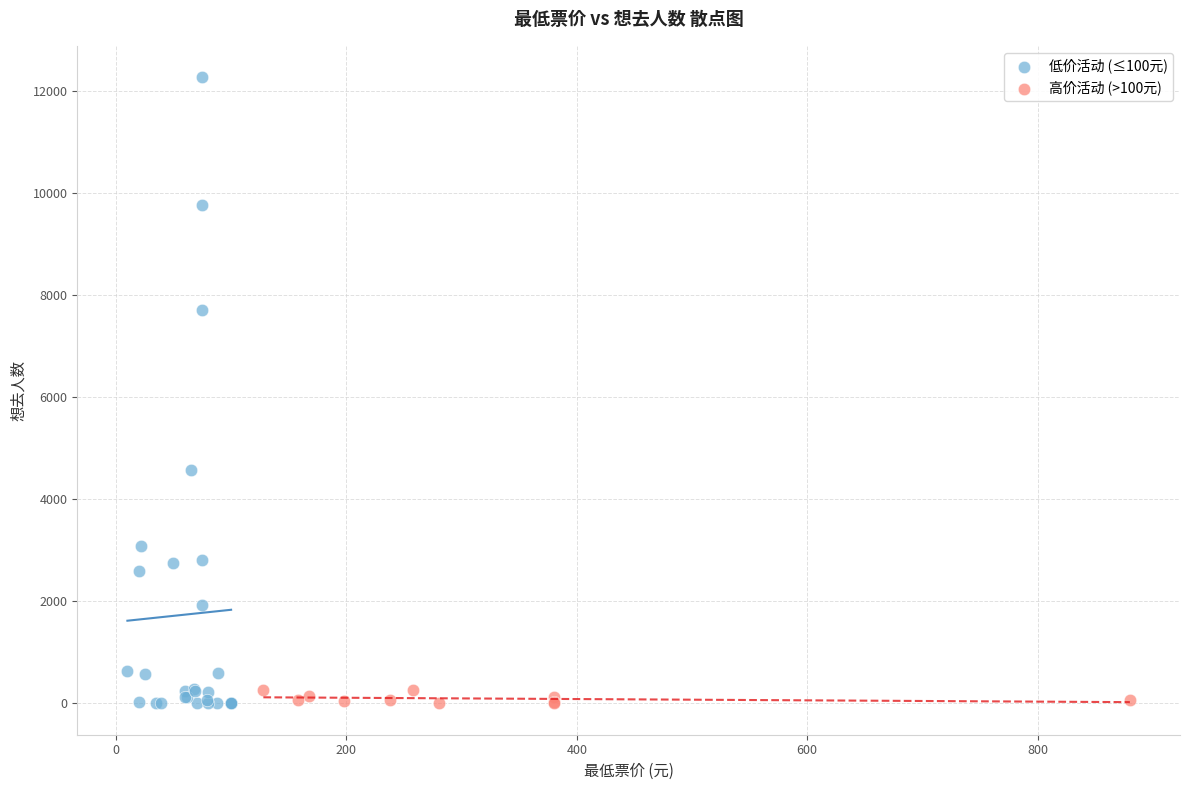

Which series reaches the maximum Y coordinate?

低价活动 (≤100元)